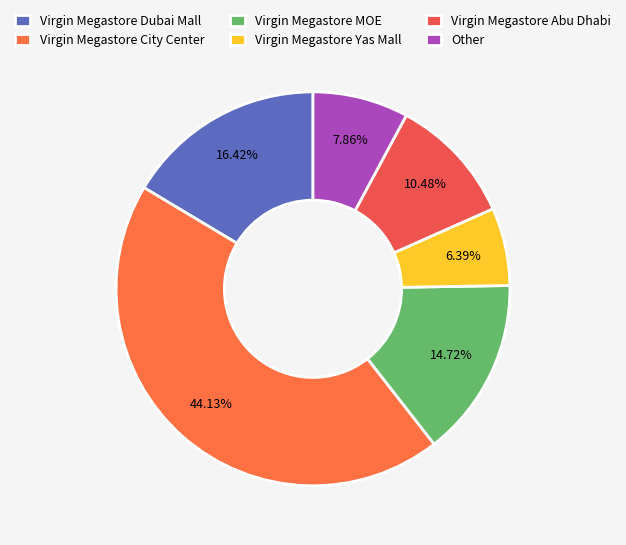

How many segments does this pie chart have?

6